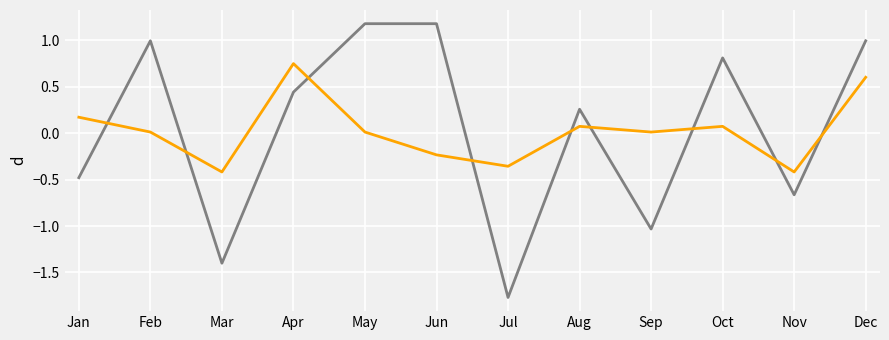

What is the spread (max minus min) of values at Jul?

1.4